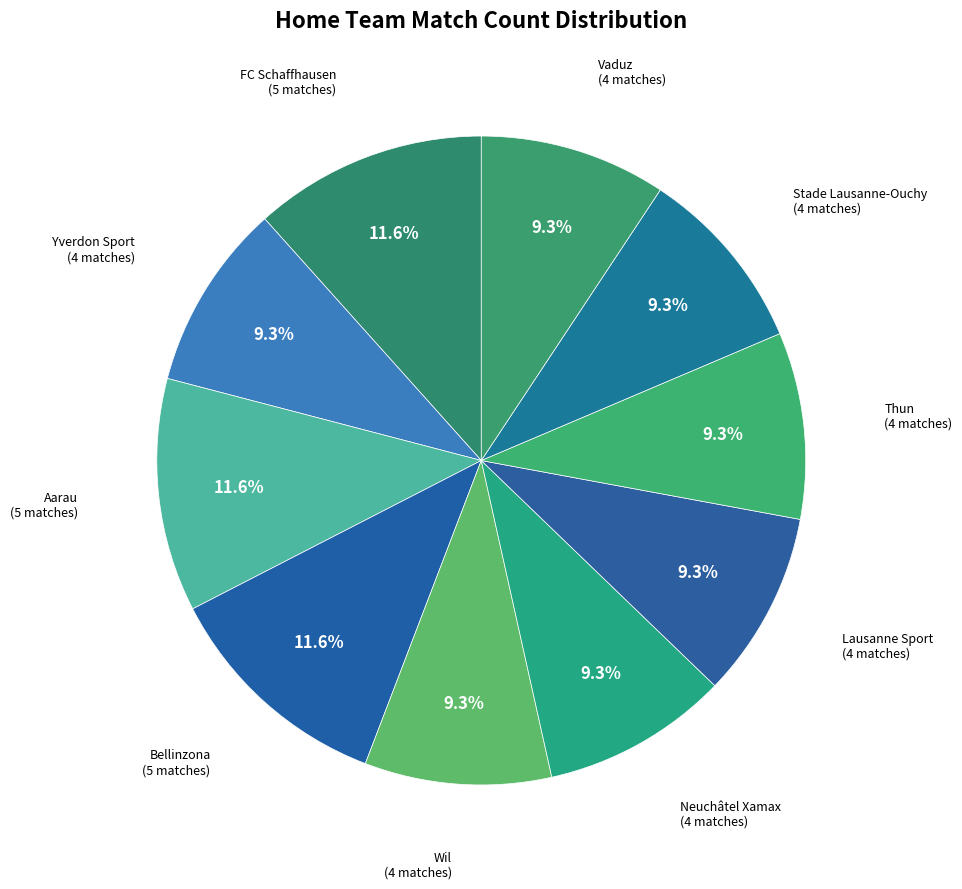

How many slices are in this pie chart?

10